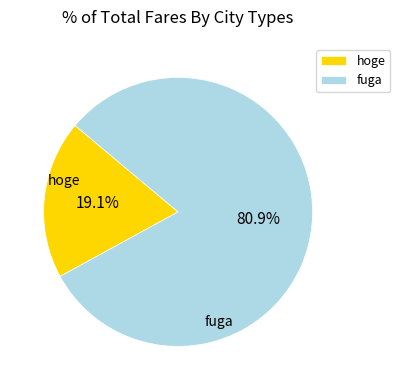

Is it true that hoge is 6% of the pie?

False